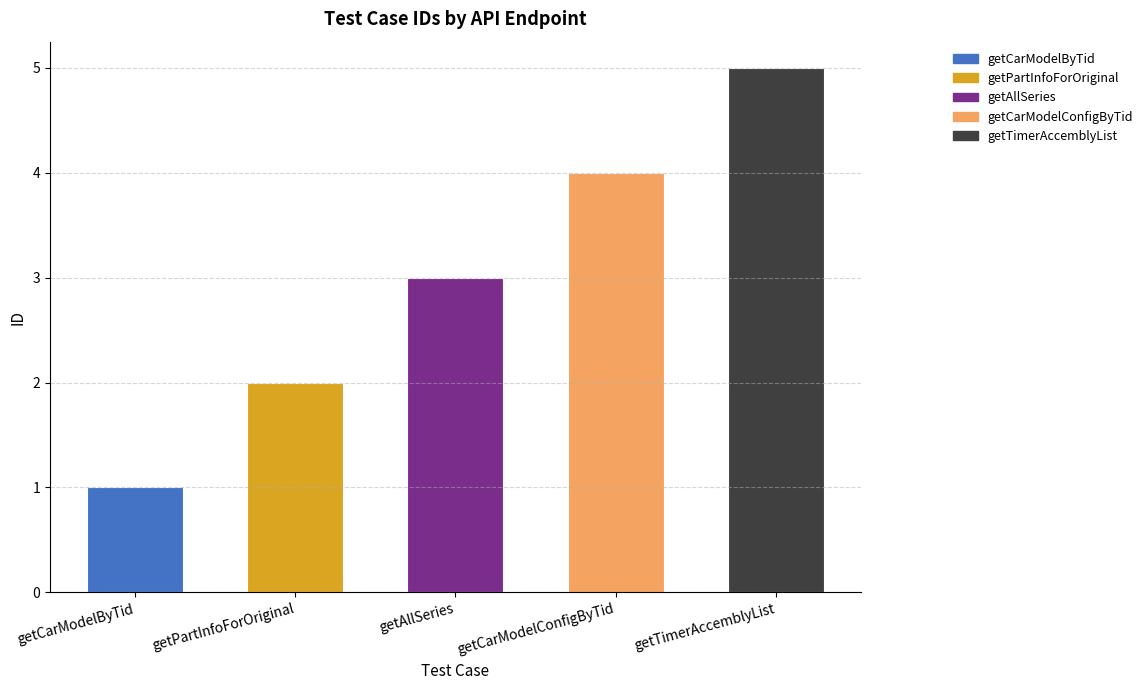

What is the change in value from getPartInfoForOriginal to getAllSeries?

+1